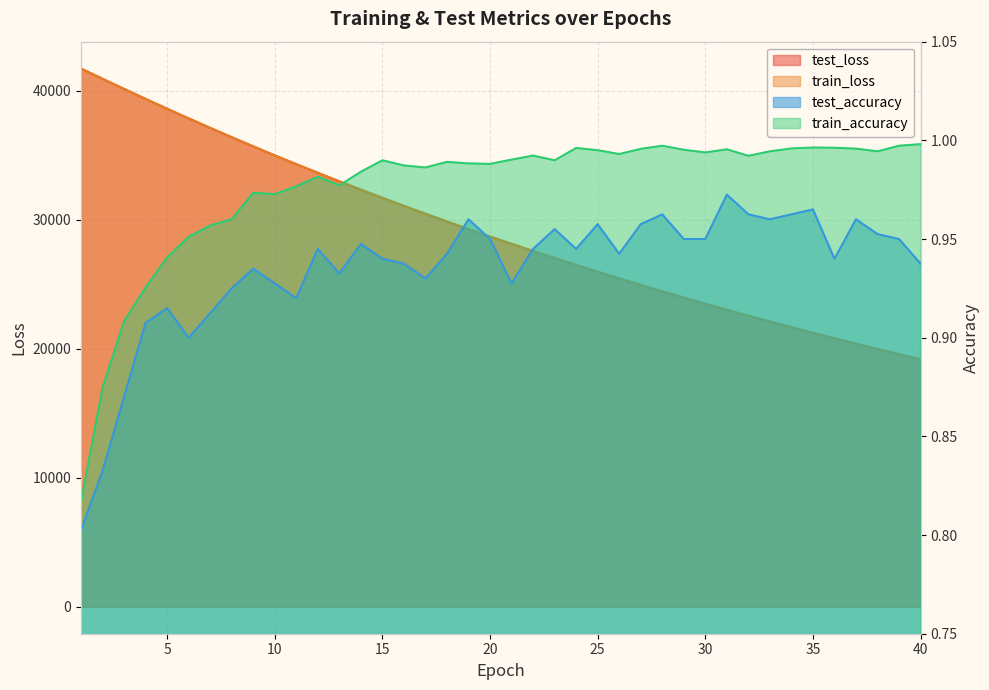

Which series has the widest spread of values?

train_loss